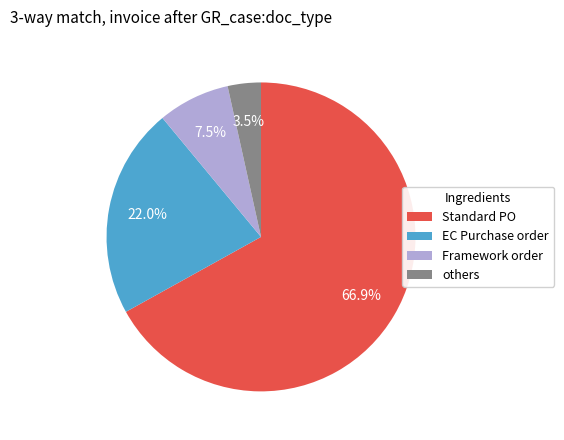

Do others and Standard PO together represent more than half of the pie?

Yes